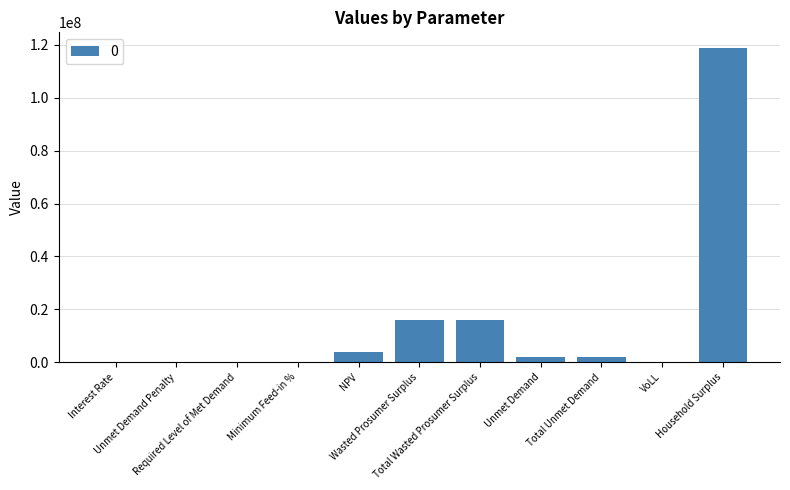

How many data points does each series have?

11